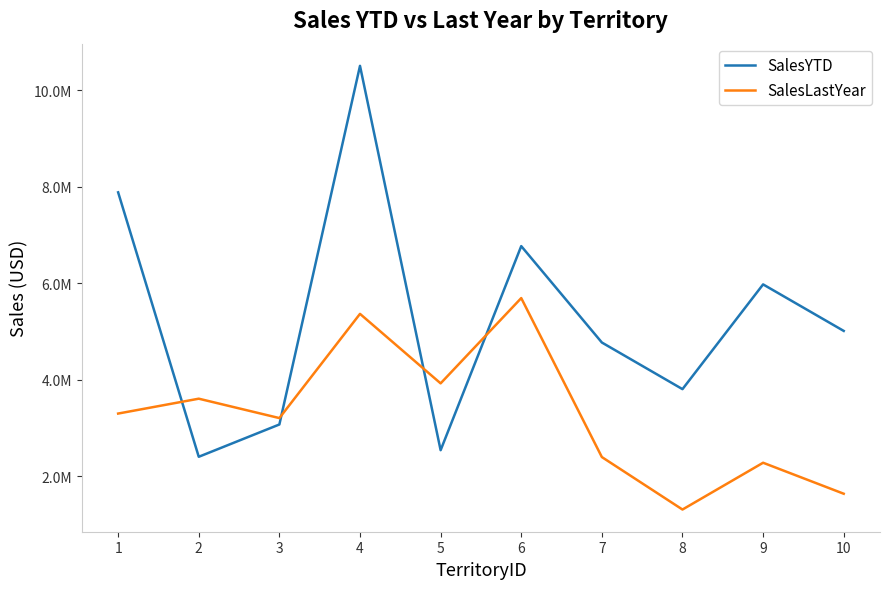

What are all the series names shown in the legend?

SalesYTD, SalesLastYear